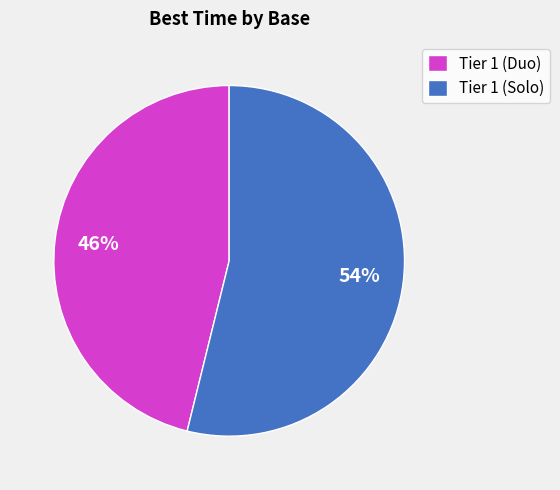

What percentage is the Tier 1 (Duo) slice, to the nearest percent?

46%